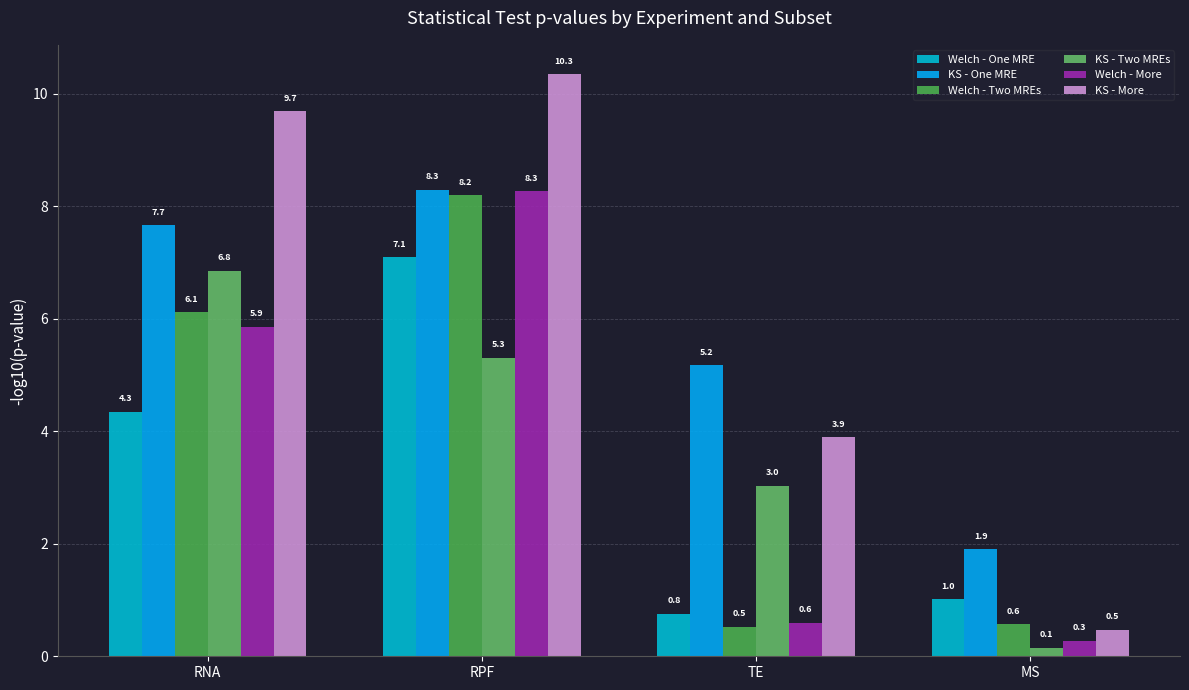

Reading left to right, list all the values displayed in this chart.

Welch - One MRE: RNA=4.3	RPF=7.1	TE=0.8	MS=1.0
KS - One MRE: RNA=7.7	RPF=8.3	TE=5.2	MS=1.9
Welch - Two MREs: RNA=6.1	RPF=8.2	TE=0.5	MS=0.6
KS - Two MREs: RNA=6.8	RPF=5.3	TE=3.0	MS=0.1
Welch - More: RNA=5.9	RPF=8.3	TE=0.6	MS=0.3
KS - More: RNA=9.7	RPF=10.3	TE=3.9	MS=0.5